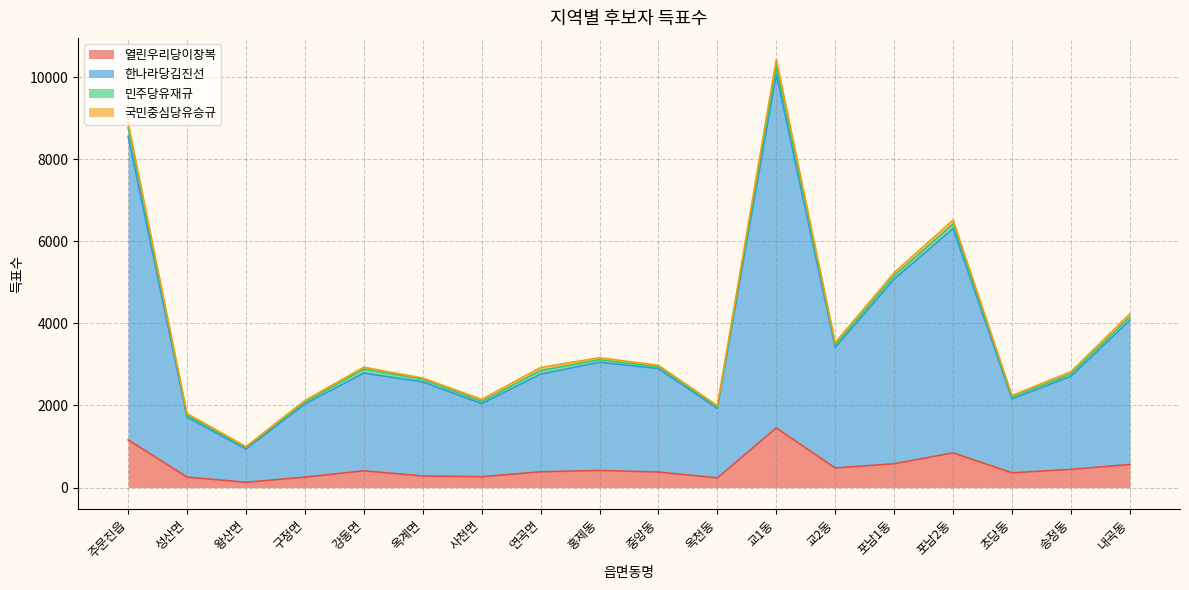

At which category is the sum across all series the highest?

교1동